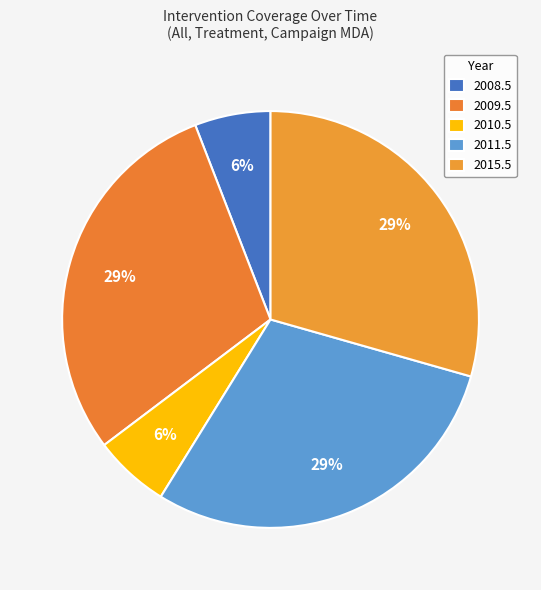

The 2011.5 slice represents 43% of the pie. True or false?

False